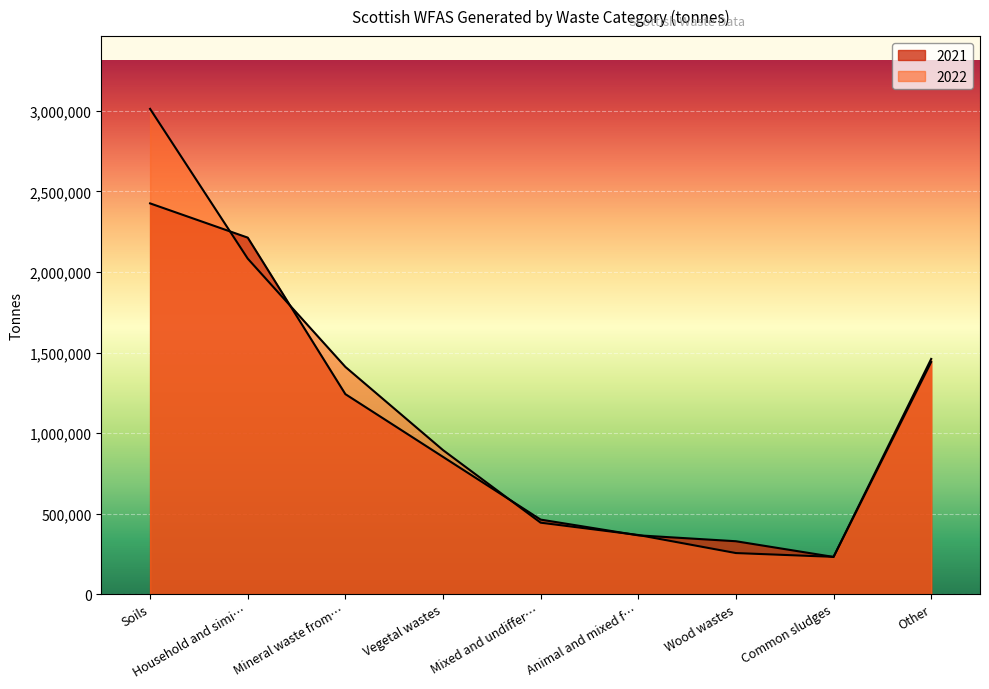

True or false: 2022 and 2021 intersect in this chart.

True